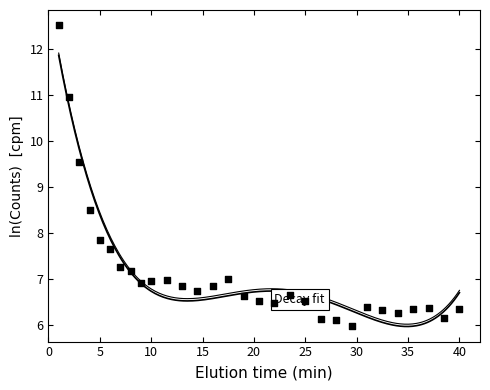

What is the range of Y values (max minus min)?

6.5